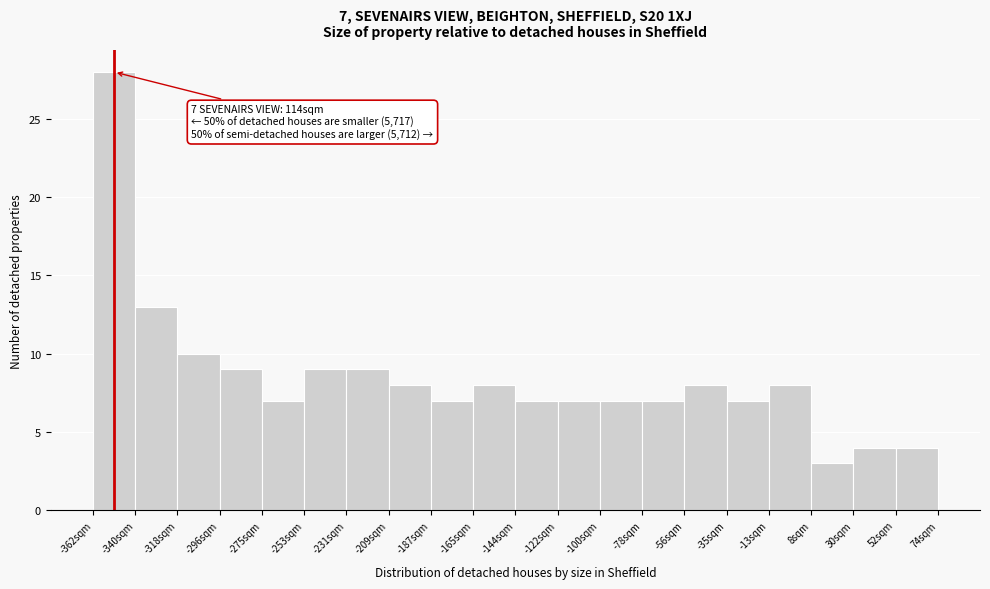

Over which range of the x-axis is the bar tallest?

-360 to -340